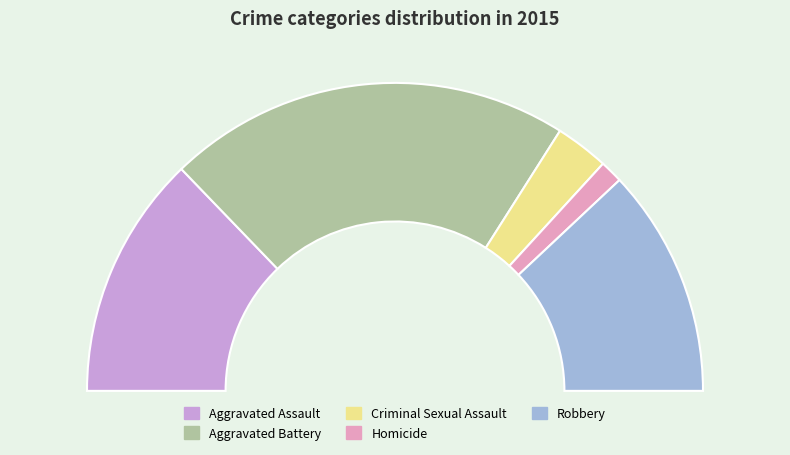

Is it true that Aggravated Assault is 26% of the pie?

True